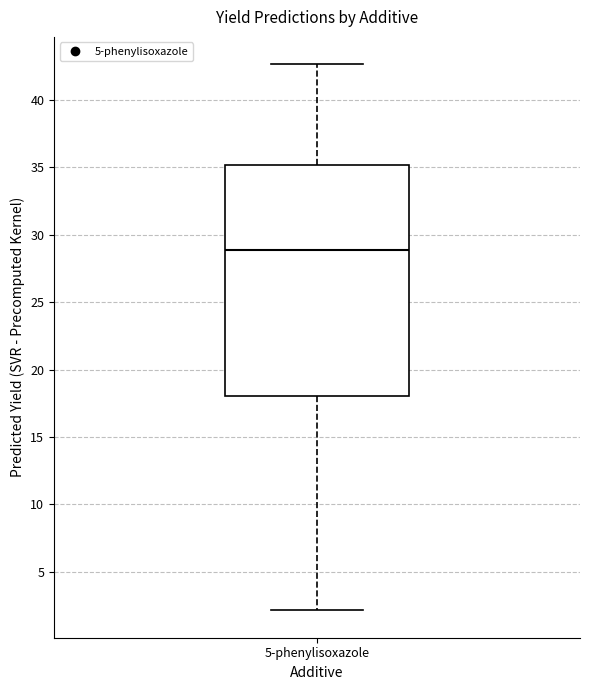

Read this box plot against the y-axis: the position of the median line, the range covered by the box, and the ends of both whiskers. The values are not printed on the chart, so give them approximately, as read against the axis.

median 29.0, box 18.0 to 35.0, whiskers 2.0 to 42.5